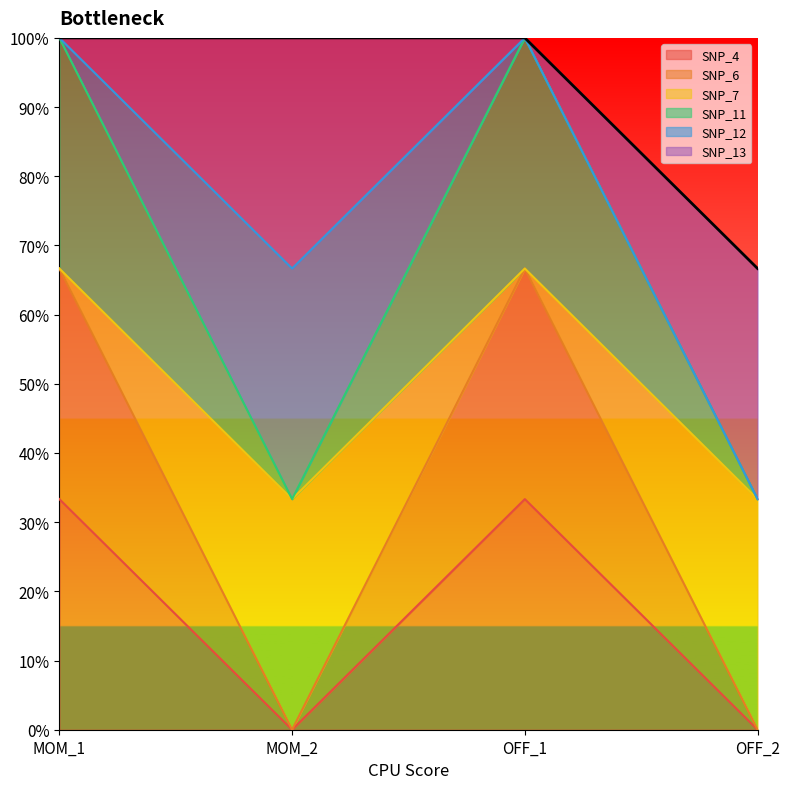

True or false: SNP_11 has a value of 0.5 at OFF_2.

False